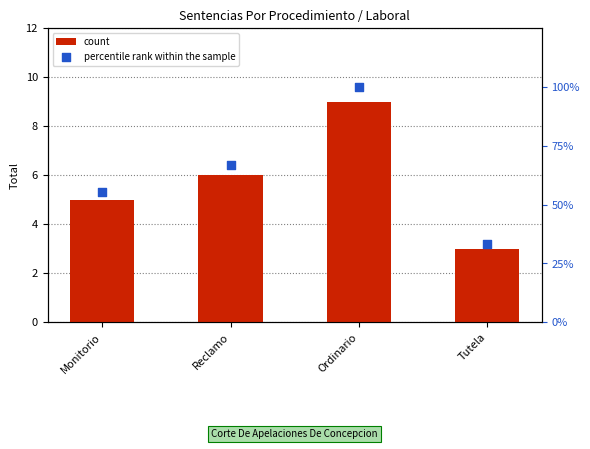

At how many categories does at least one series exceed 98?

1